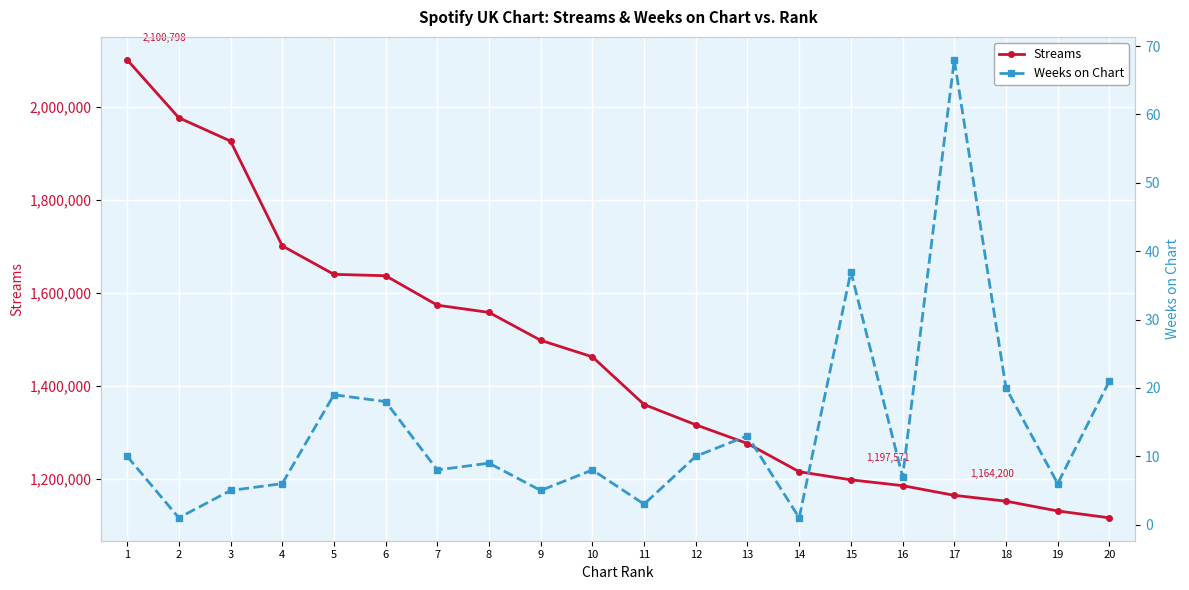

Rank the series at 9 from lowest to highest value.

Weeks on Chart, Streams